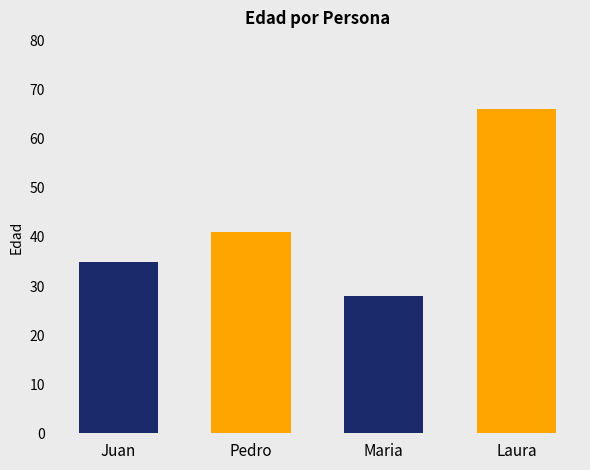

The value at Juan is 35. True or false?

True